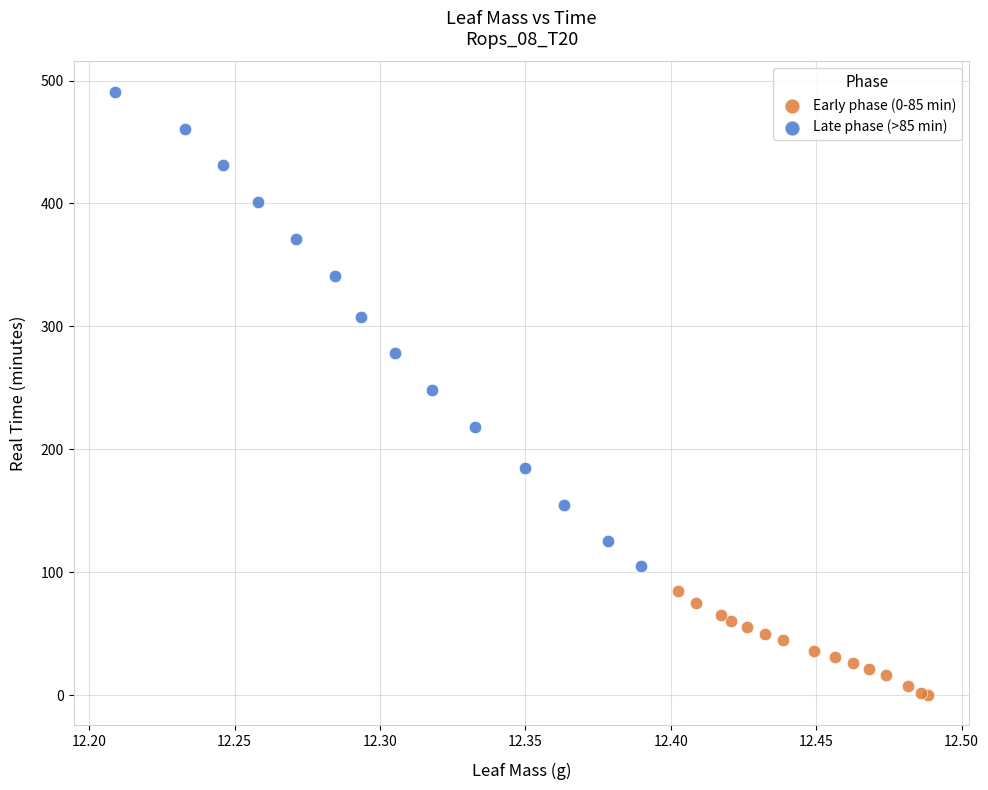

Which series has the widest spread of Y values?

Late phase (>85 min)